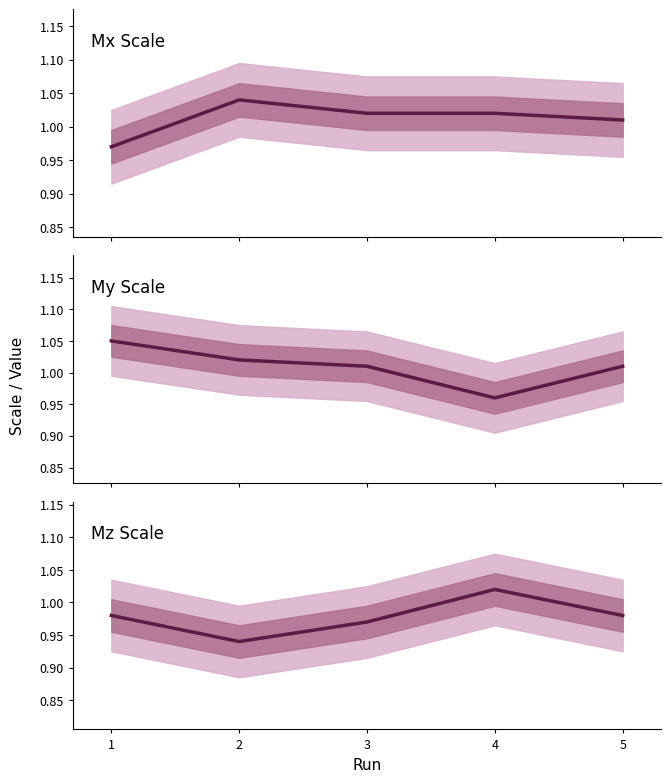

The value of Mx Scale at 3 is 1.0. True or false?

True